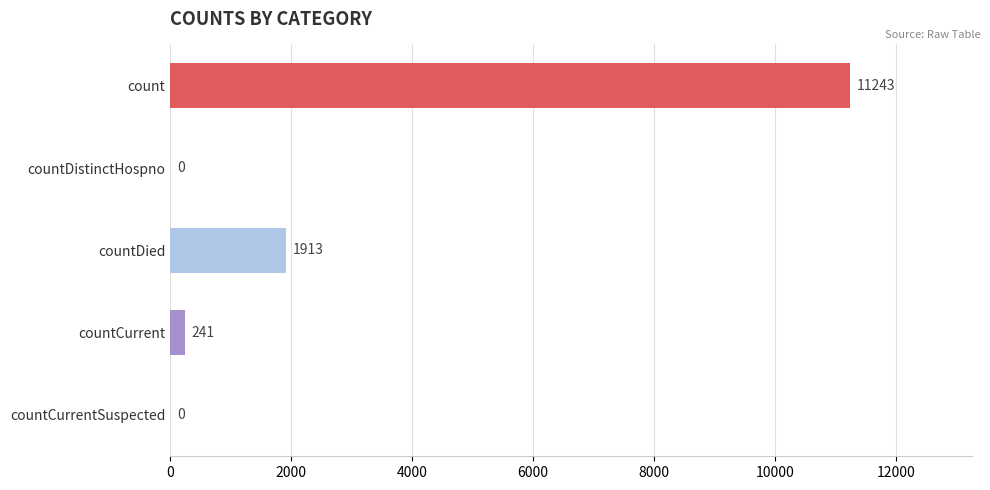

Reading top to bottom, transcribe all the data shown in this chart.

count=11243	countDistinctHospno=0	countDied=1913	countCurrent=241	countCurrentSuspected=0